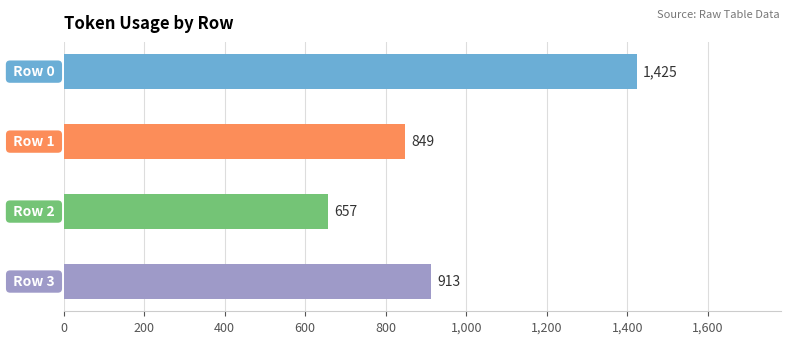

How many series are shown in this chart?

1